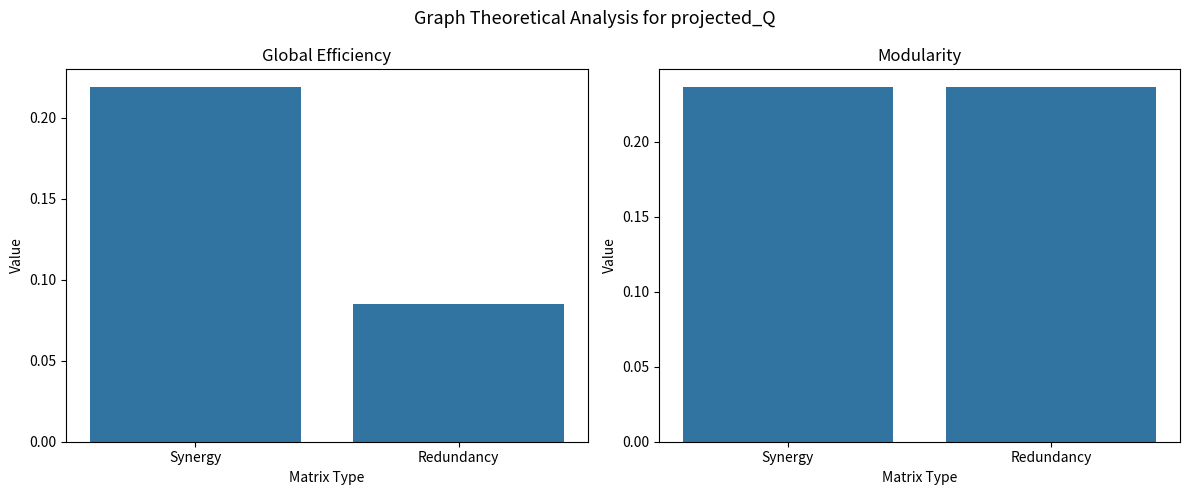

At which category is the sum across all series the highest?

Synergy